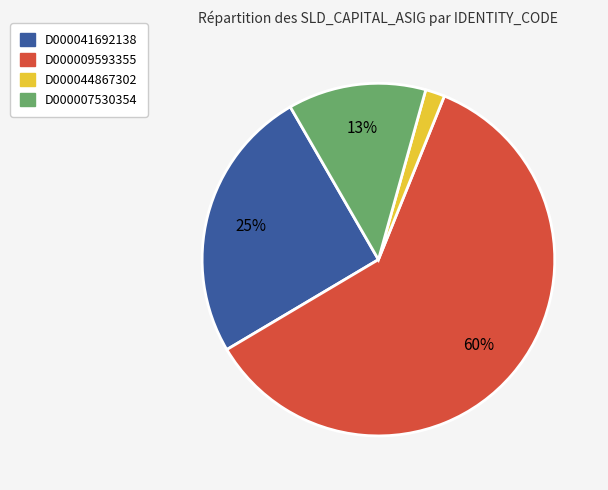

Which slice is the smallest?

D000044867302